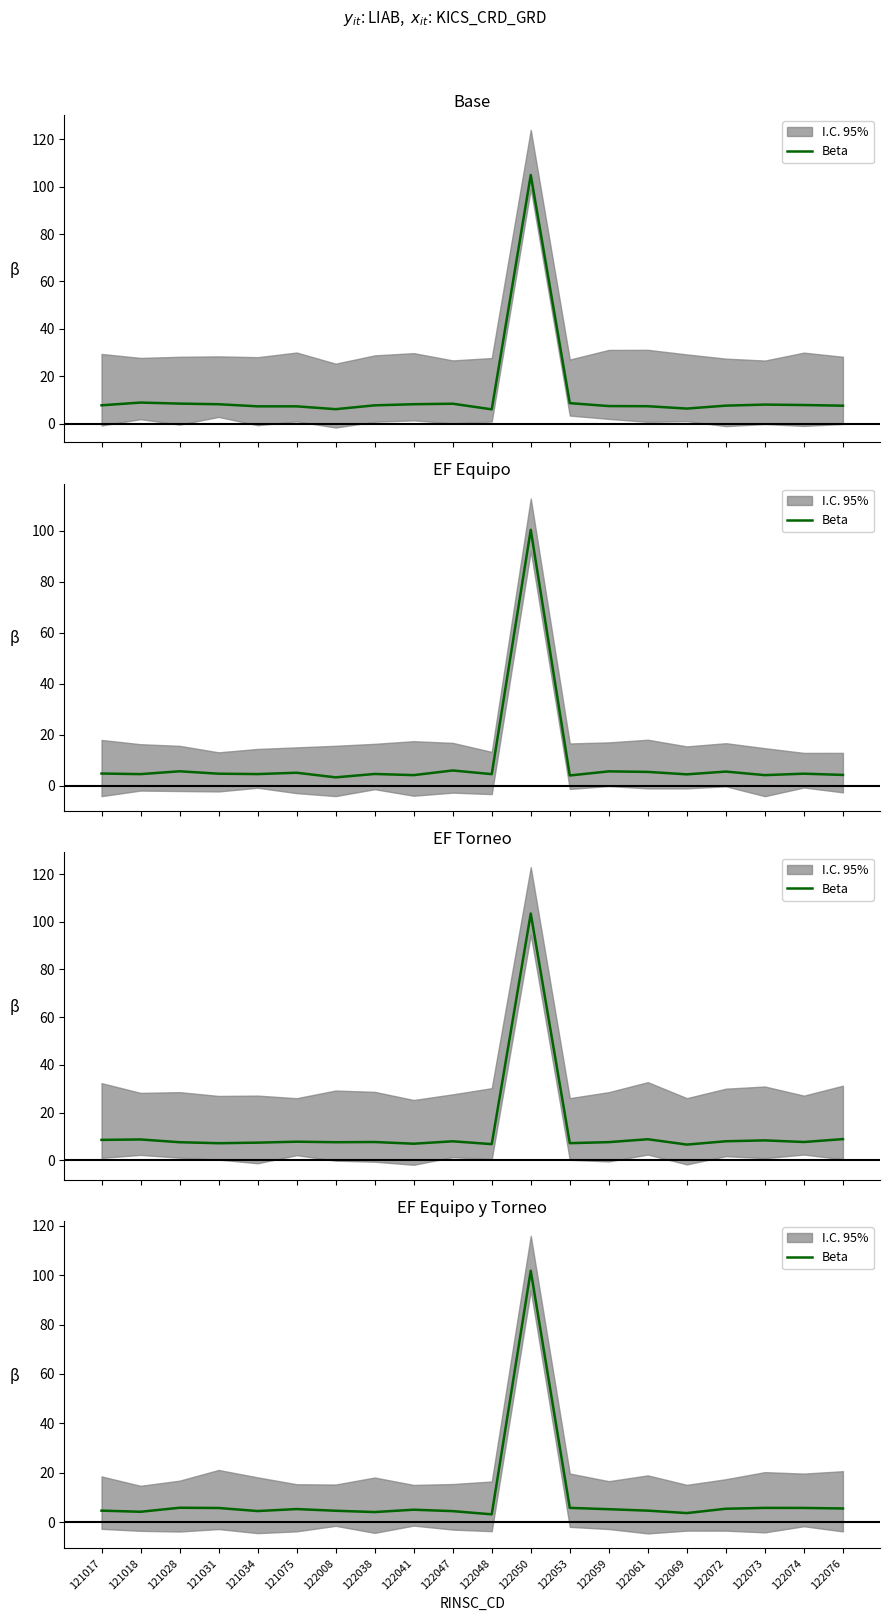

Where is the data nearest to the value 52?

121028